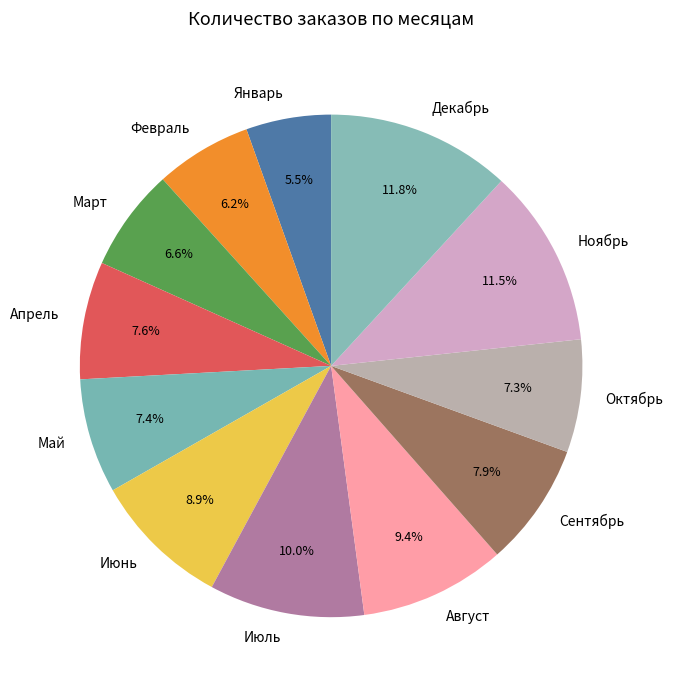

Approximately how many times larger is the value at Сентябрь compared to Март?

1.2